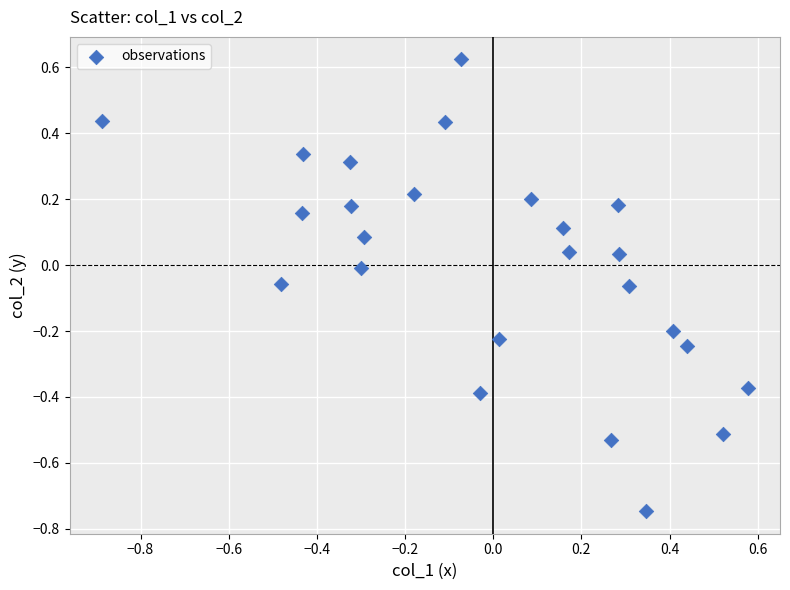

What is the range of X values (max minus min)?

1.5